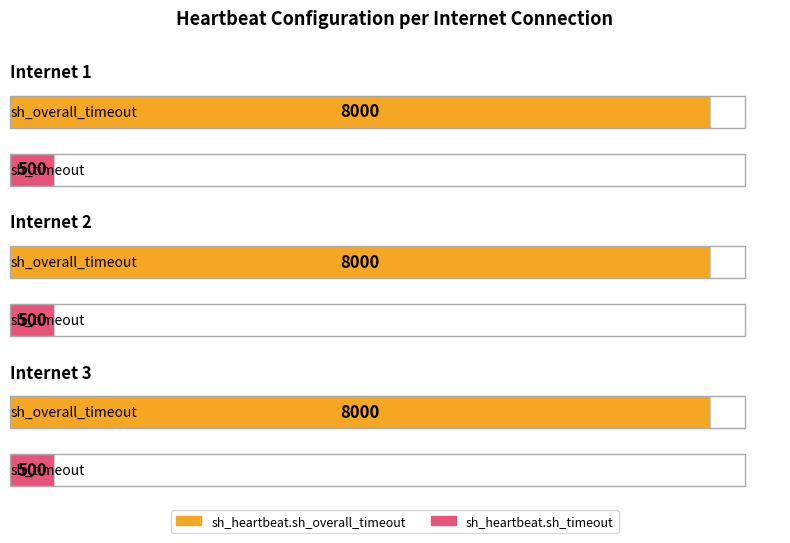

What is the value of the sh_heartbeat.sh_overall_timeout bar at the 2nd from the left?

8000